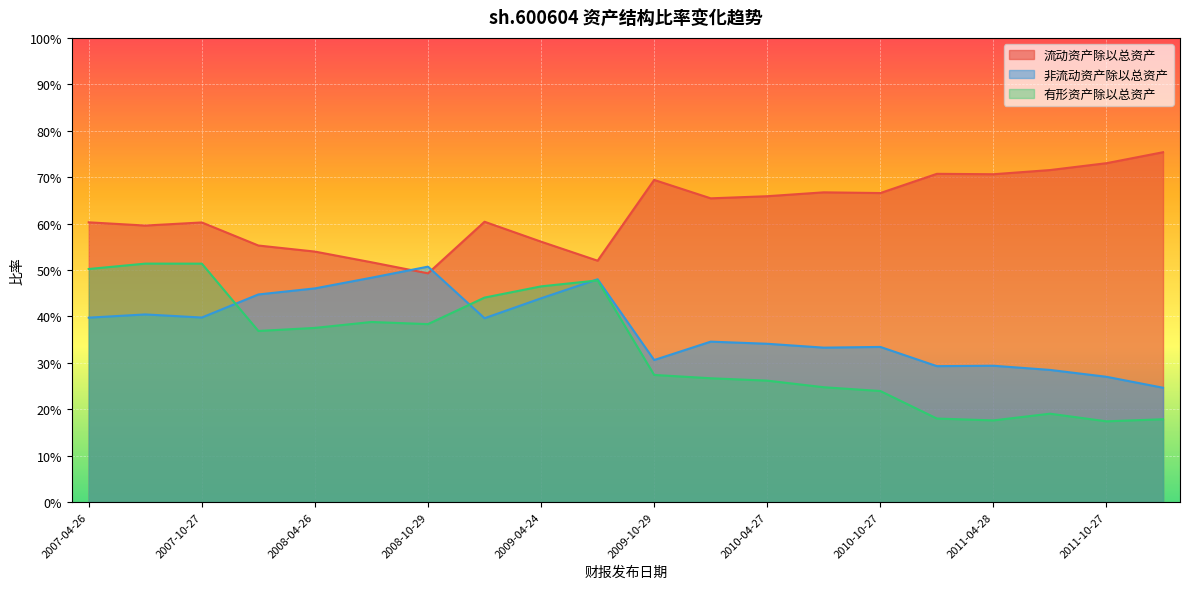

What is the total value across all series at 2011-03-12?

1.2